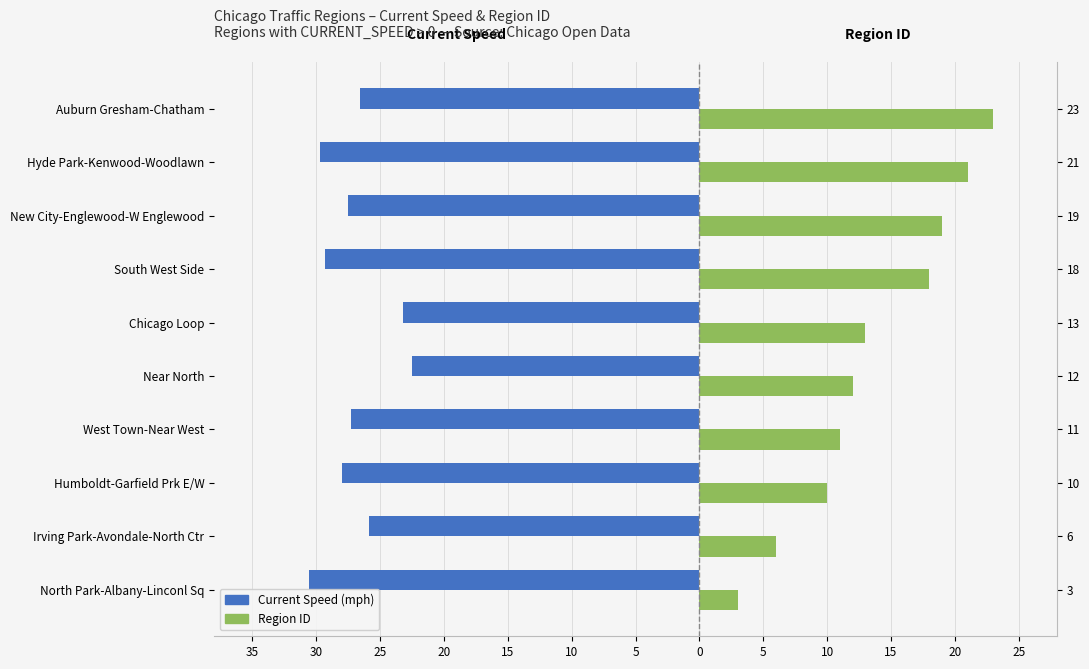

How many values in the Current Speed (Left) series exceed -27?

4